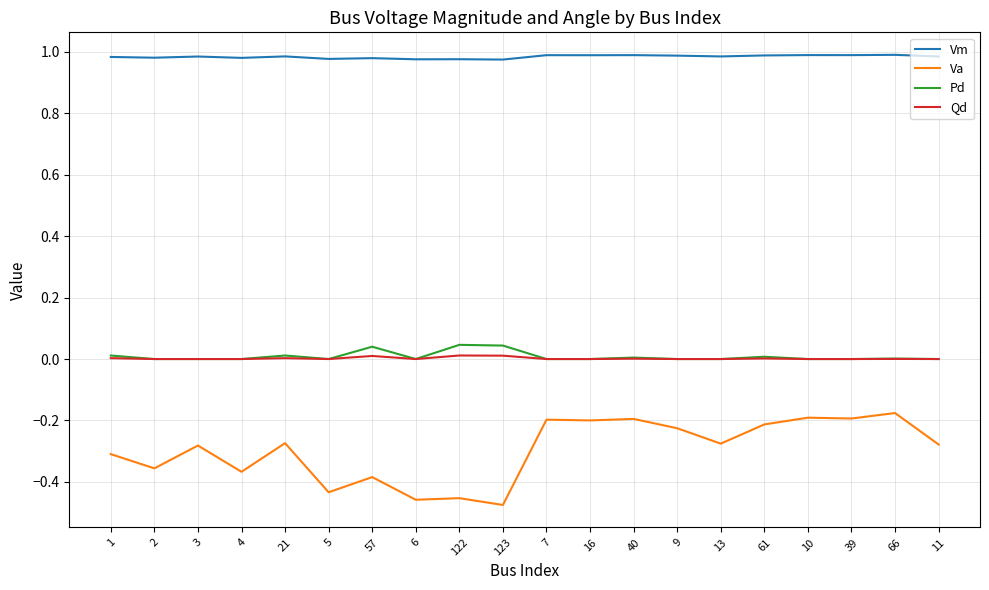

The value of Qd at 57 is 0.0. True or false?

True